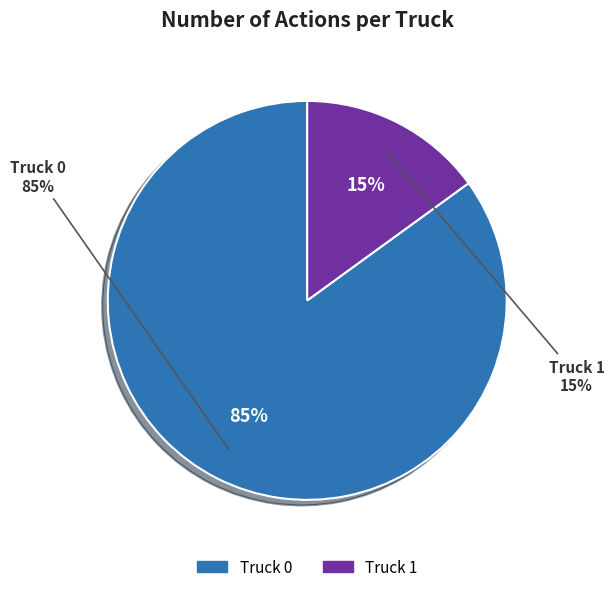

True or false: Truck 0 accounts for 94% of the total.

False